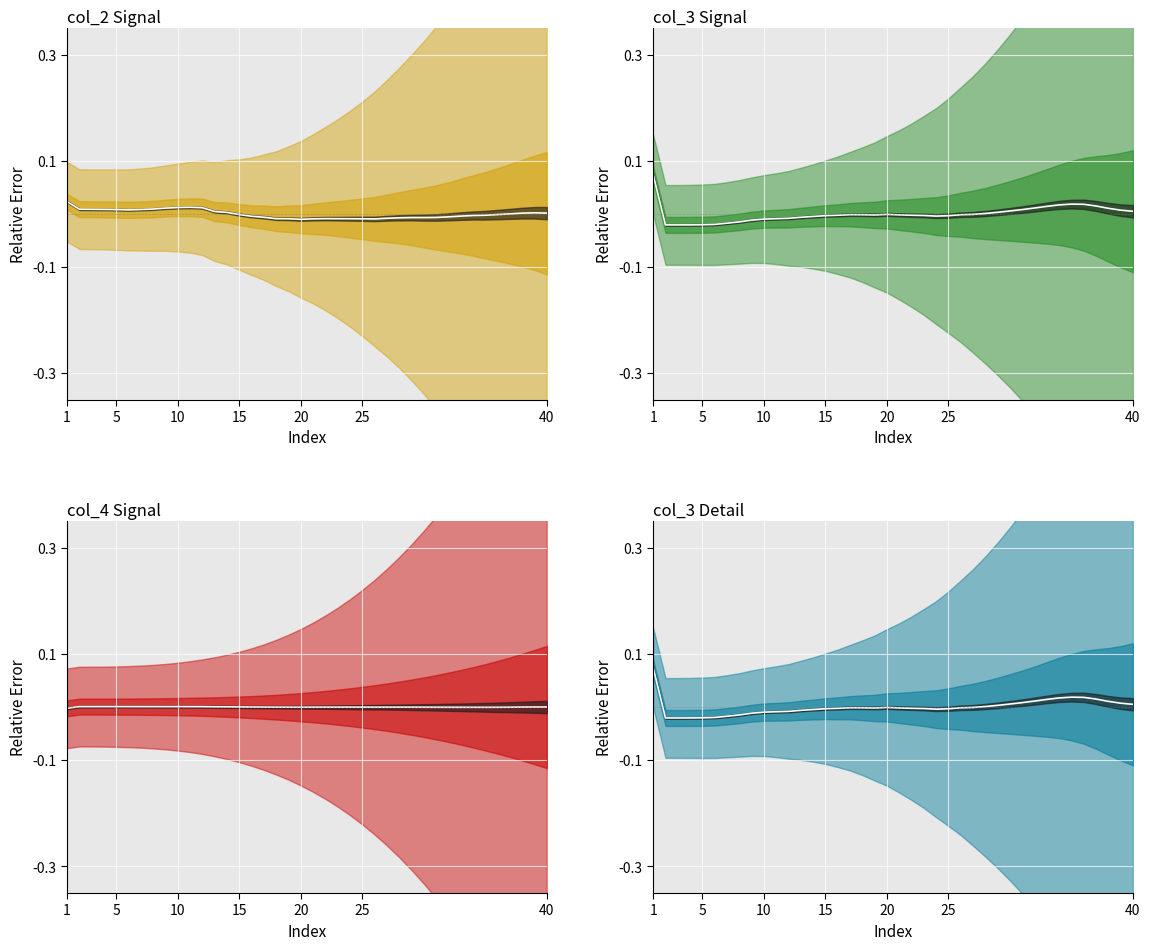

True or false: col_2 center and col_4 center cross at least once.

True